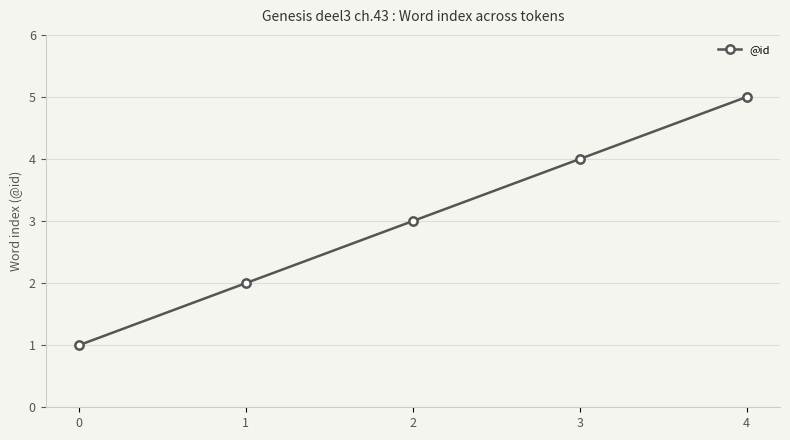

Count the number of data series in this chart.

1